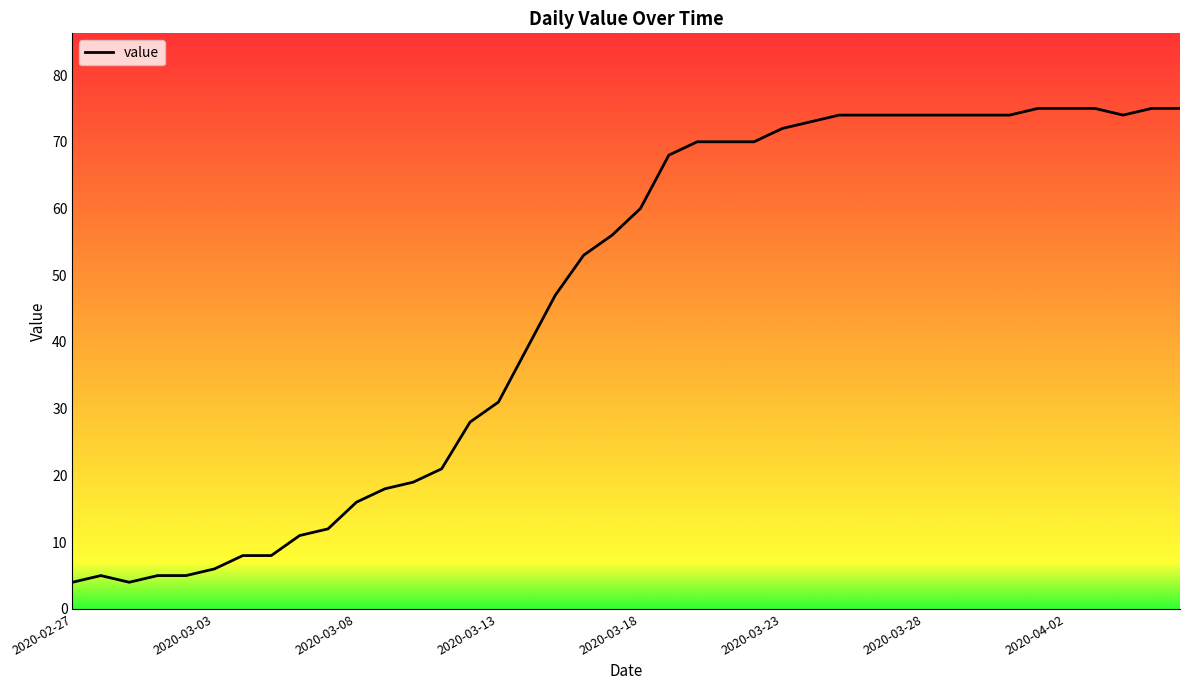

Between 19 and 14, which is larger?

19